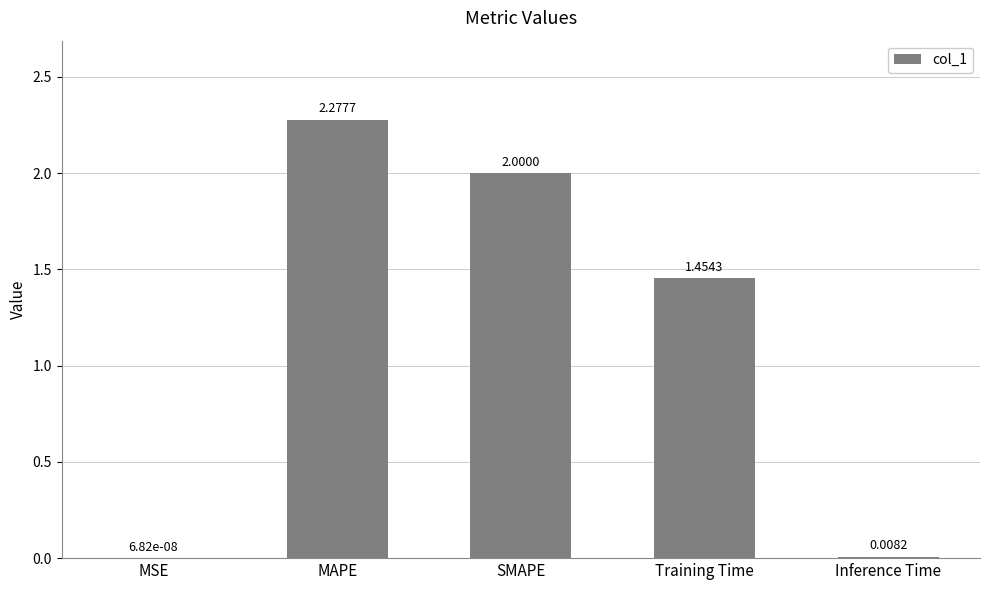

What is the sum of all values?

5.7